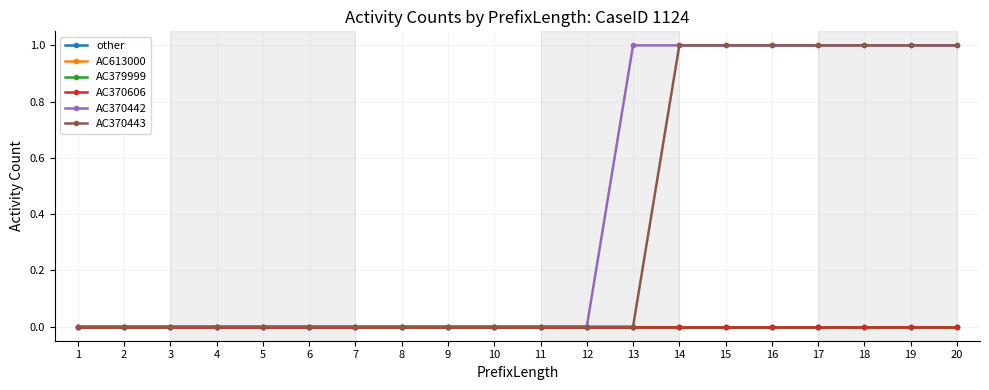

Which category has the lowest value across all series?

1